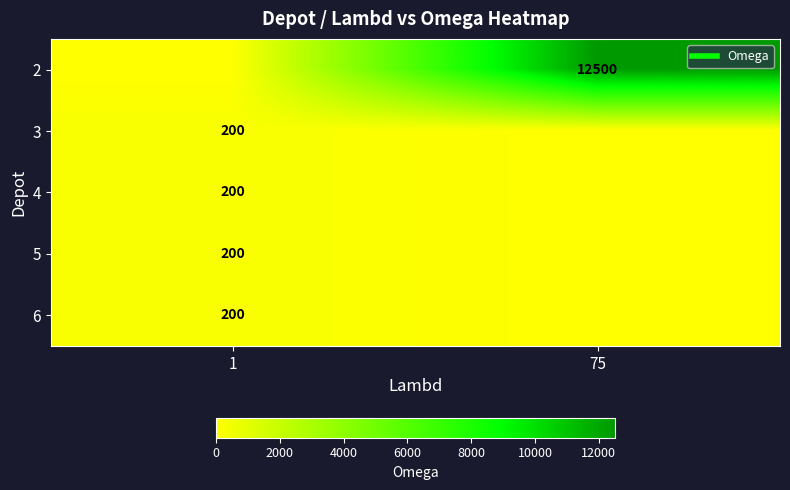

List the labels in order of 4 value, smallest first.

75, 1